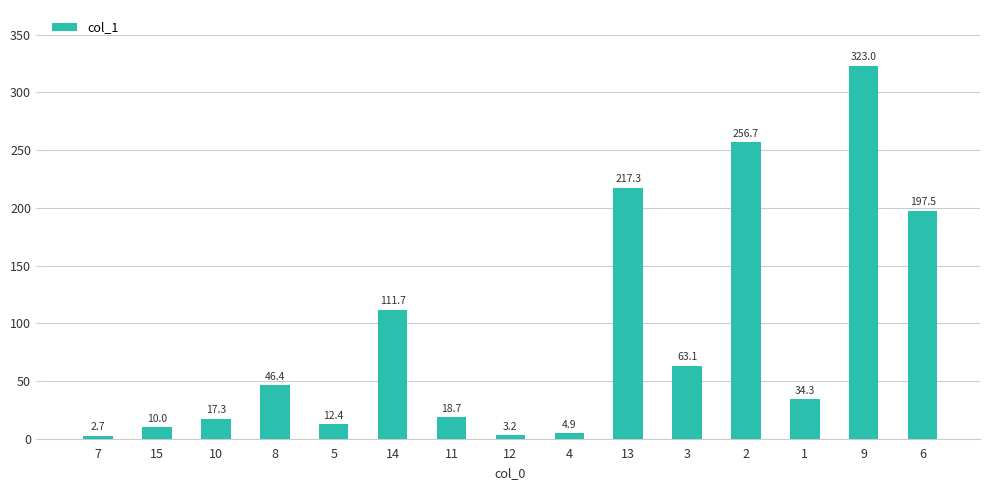

Reading left to right, extract all data points from this chart.

2.7	10.0	17.3	46.4	12.4	111.7	18.7	3.2	4.9	217.3	63.1	256.7	34.3	323.0	197.5